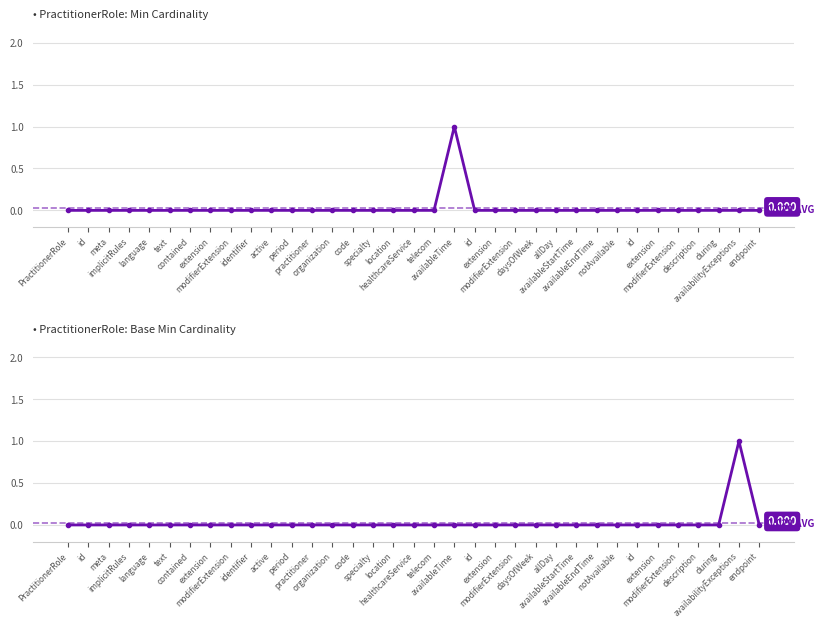

What is the label of the 1st point from the right?

endpoint